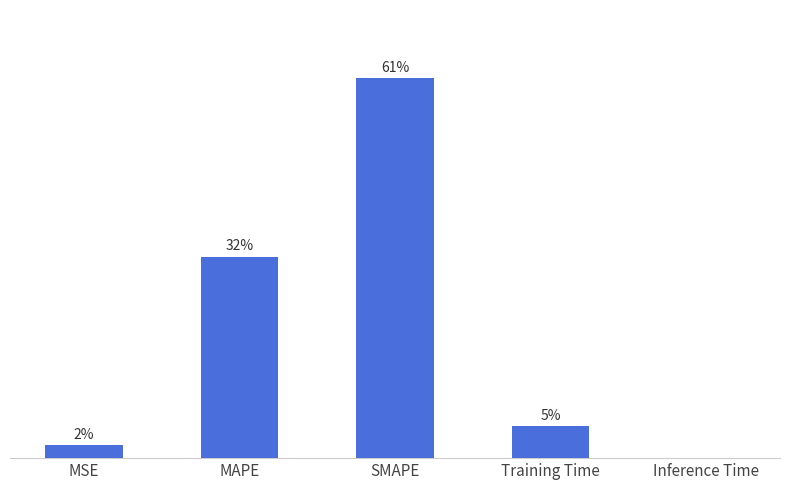

What is the maximum value shown in the chart?

60.6